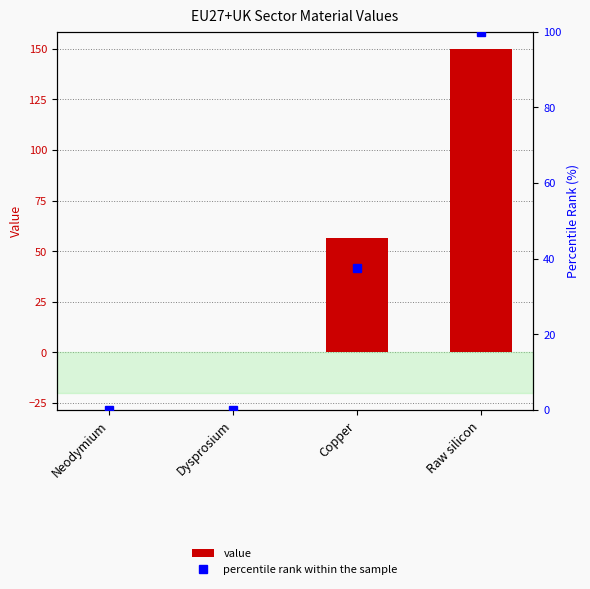

What is the spread (max minus min) of values at Raw silicon?

49.9